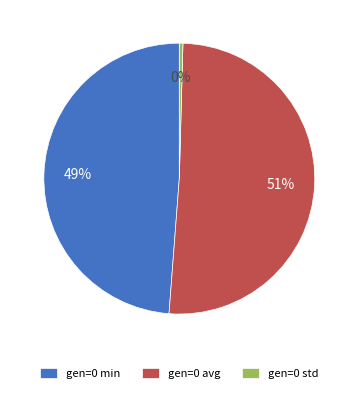

Which slice is the smallest?

gen=0 std